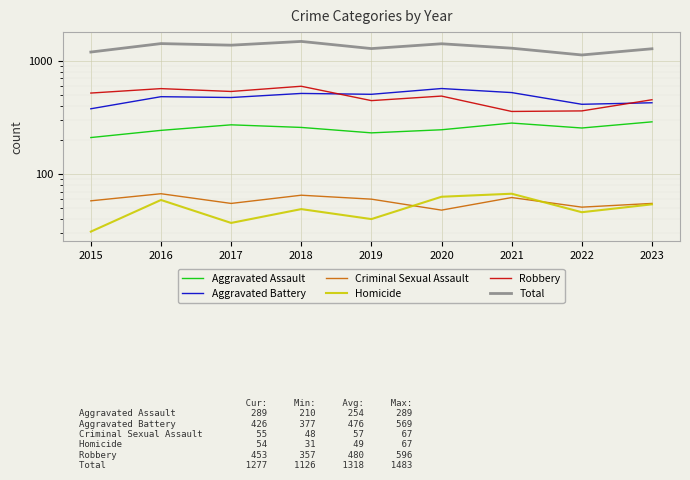

True or false: Robbery and Aggravated Assault cross at least once.

False